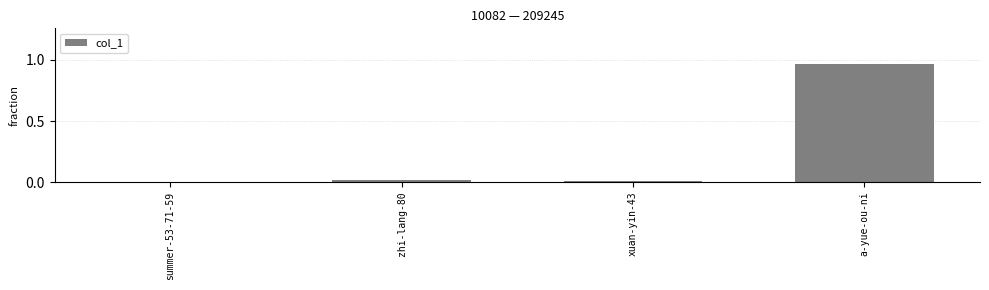

Is it true that the value at xuan-yin-43 is 0.0?

True